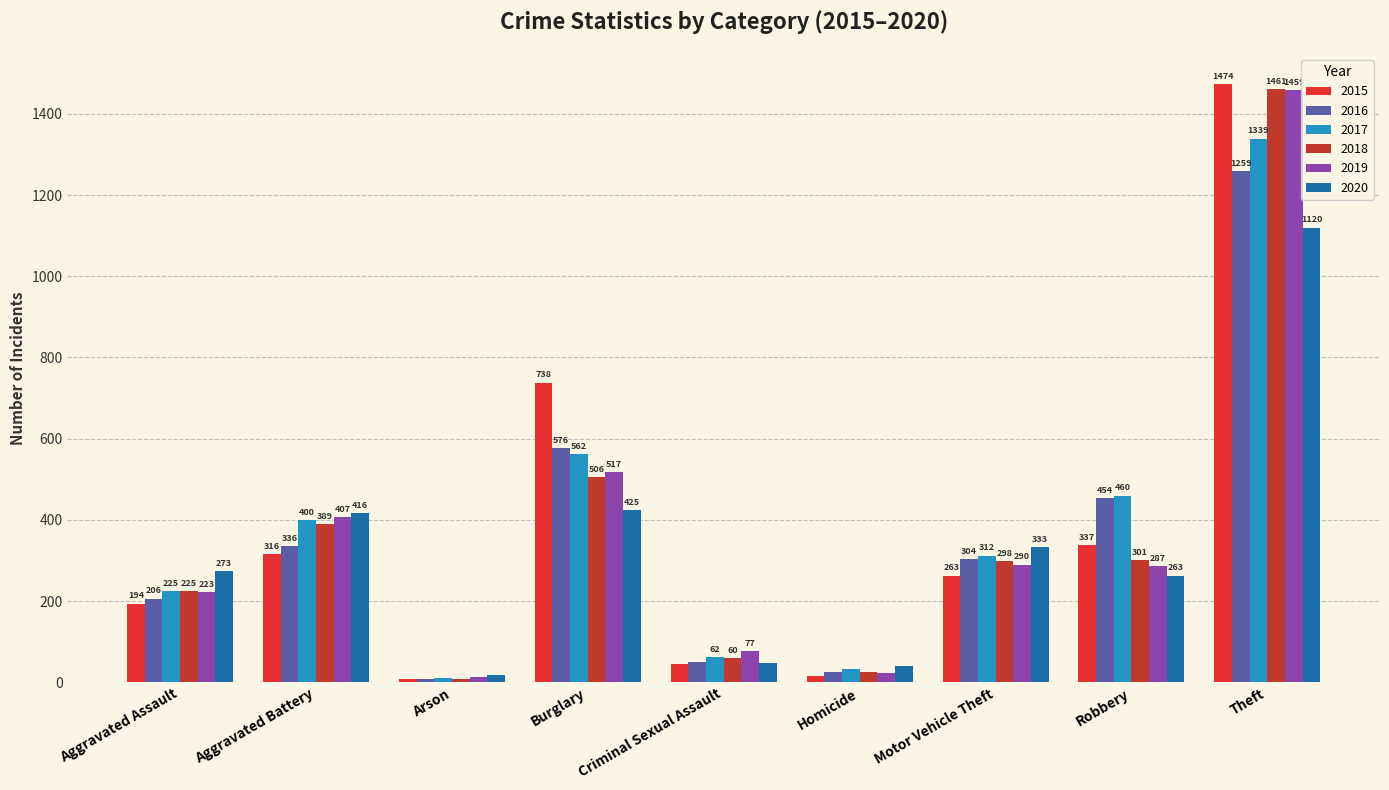

How many bars are there in total?

54